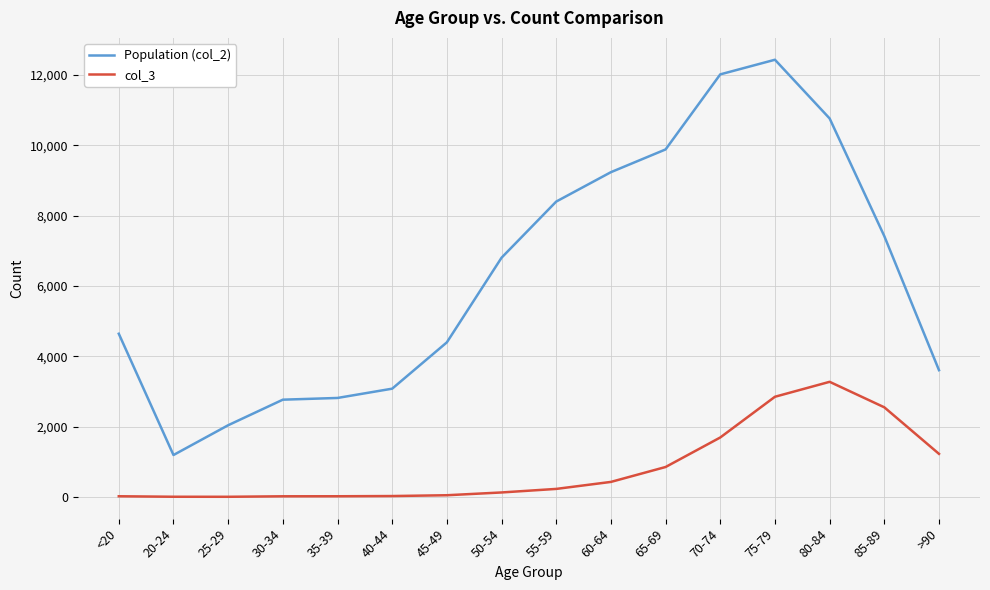

At 65-69, list the series in order from largest to smallest.

Population (col_2), col_3